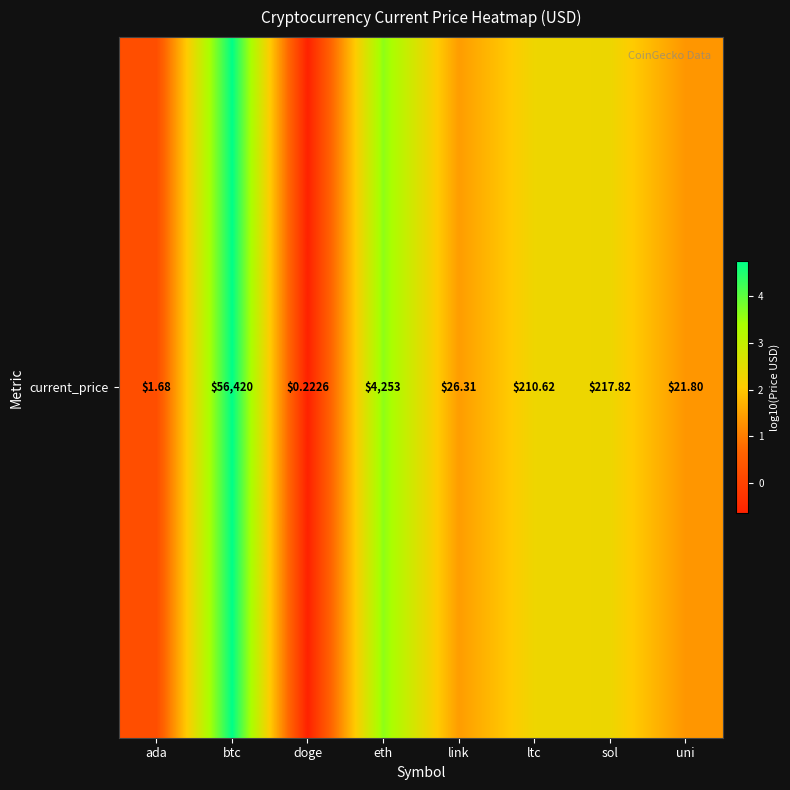

The value at sol is 2.3. True or false?

True